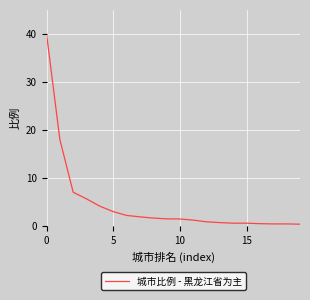

What is the greatest value displayed?

40.0